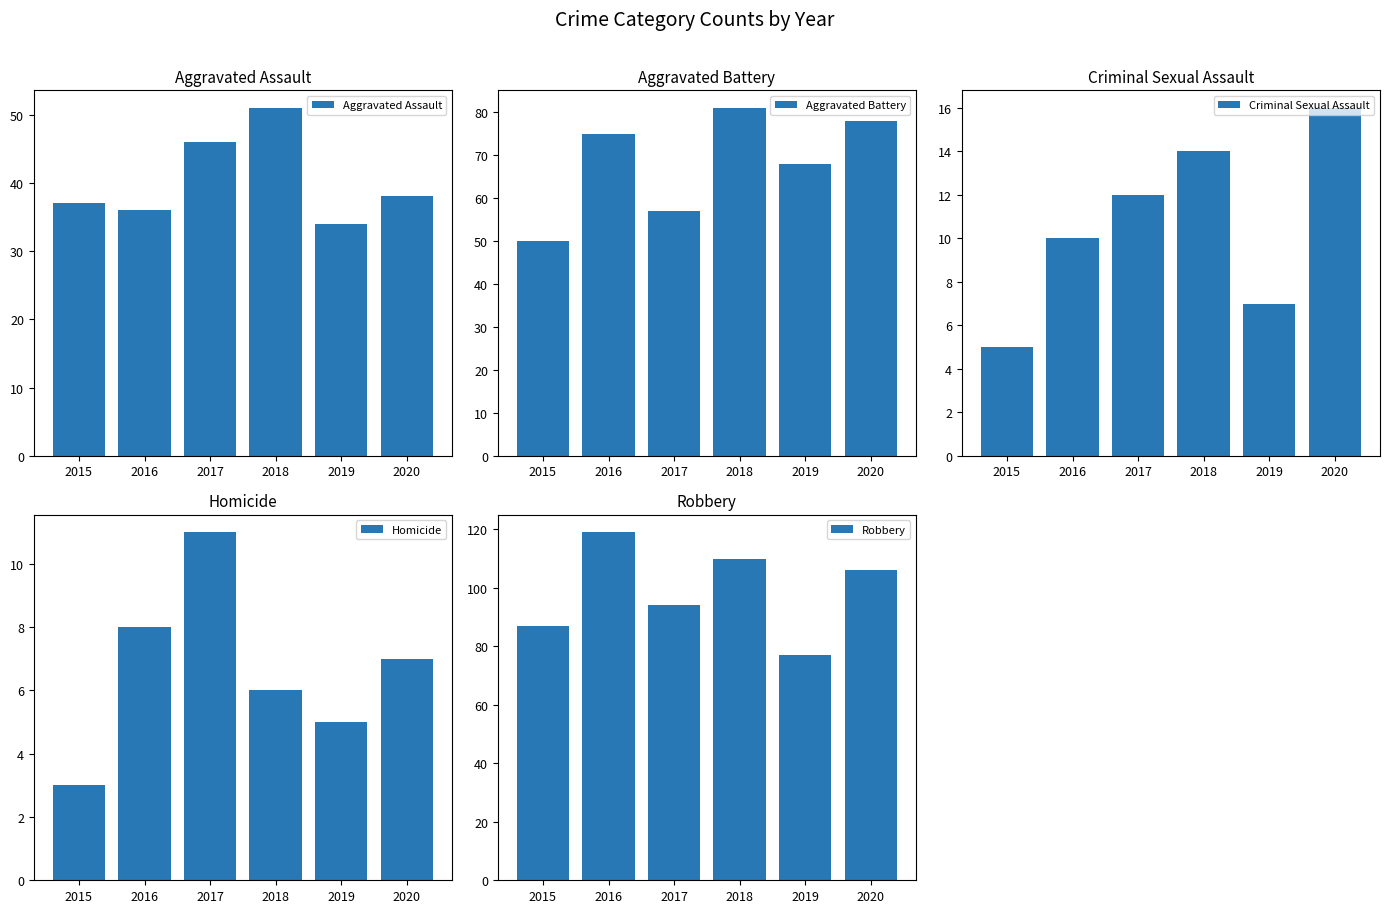

At which label does Aggravated Battery first exceed 75?

2018